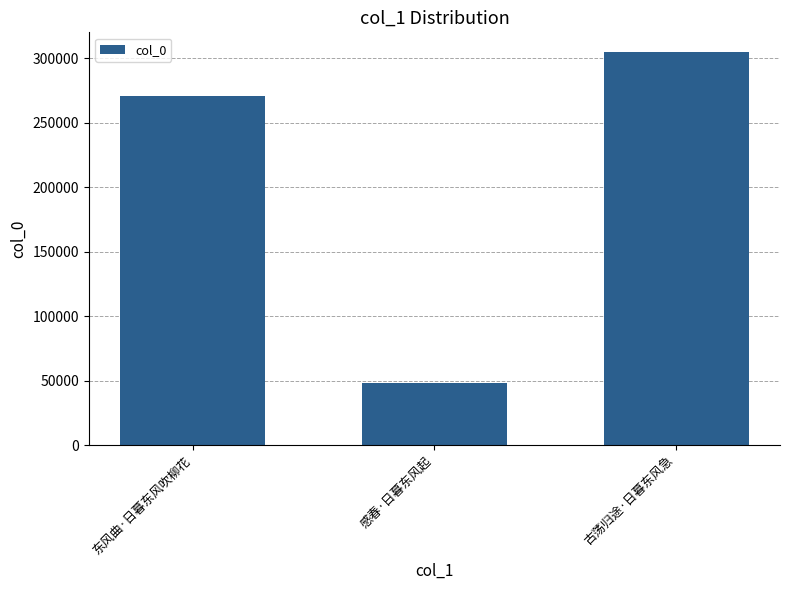

Reading left to right, list all the values displayed in this chart.

271121	47870	305020